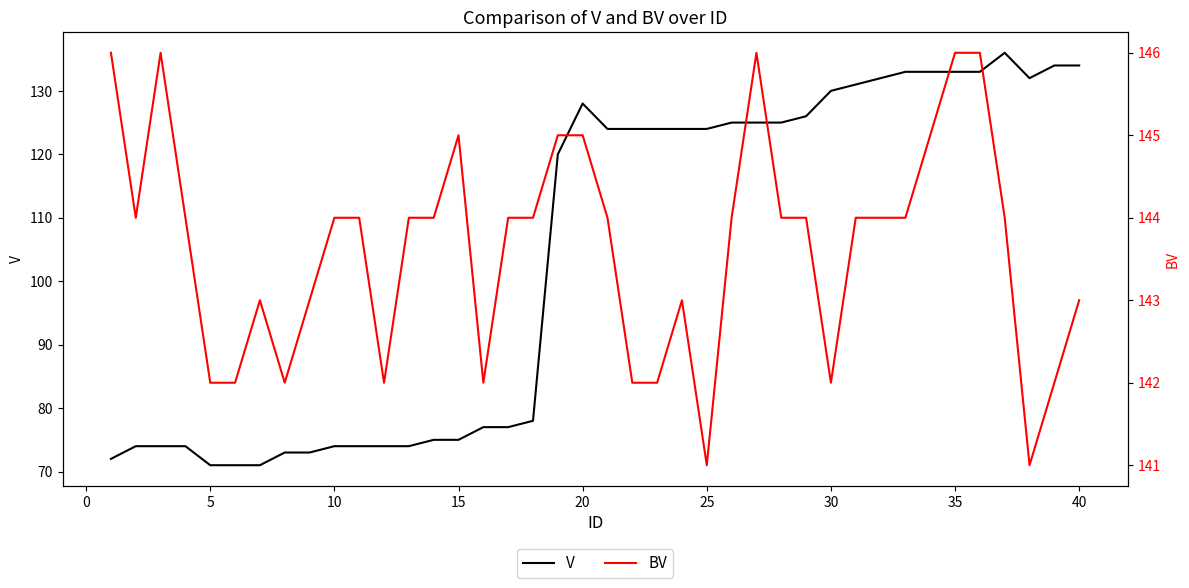

True or false: BV and V intersect in this chart.

False